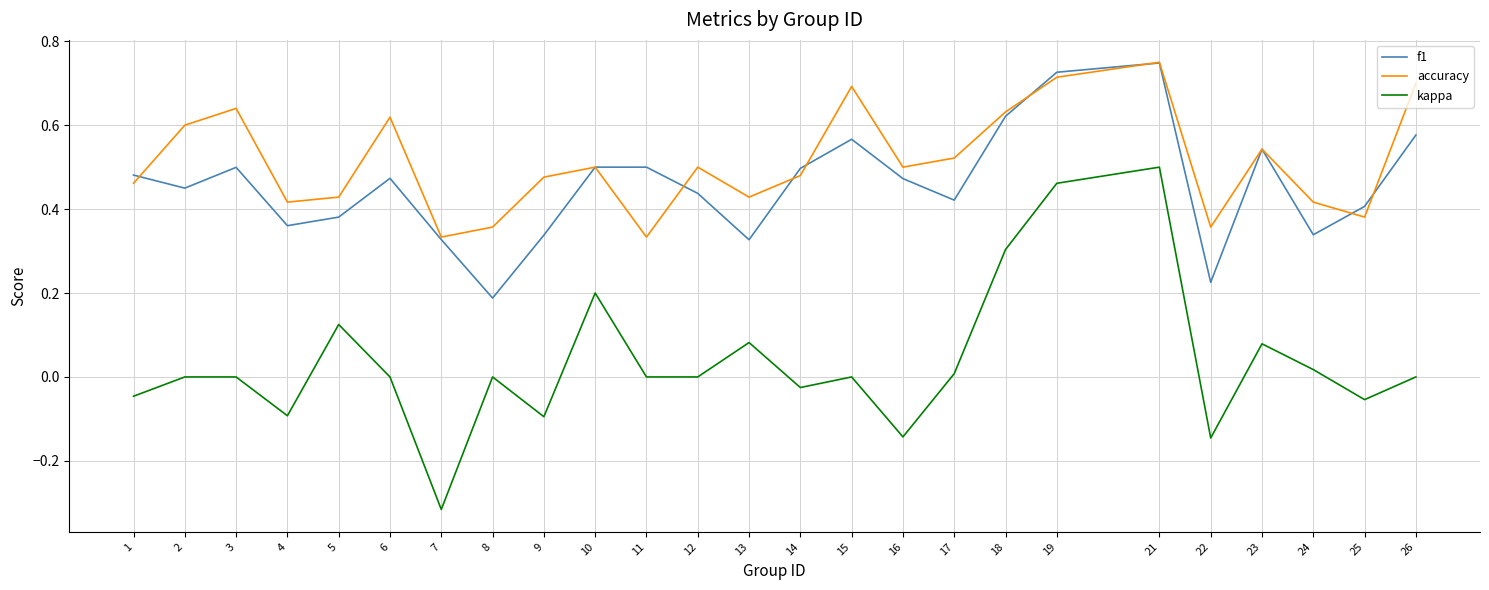

At which category does f1 reach its first local peak?

3